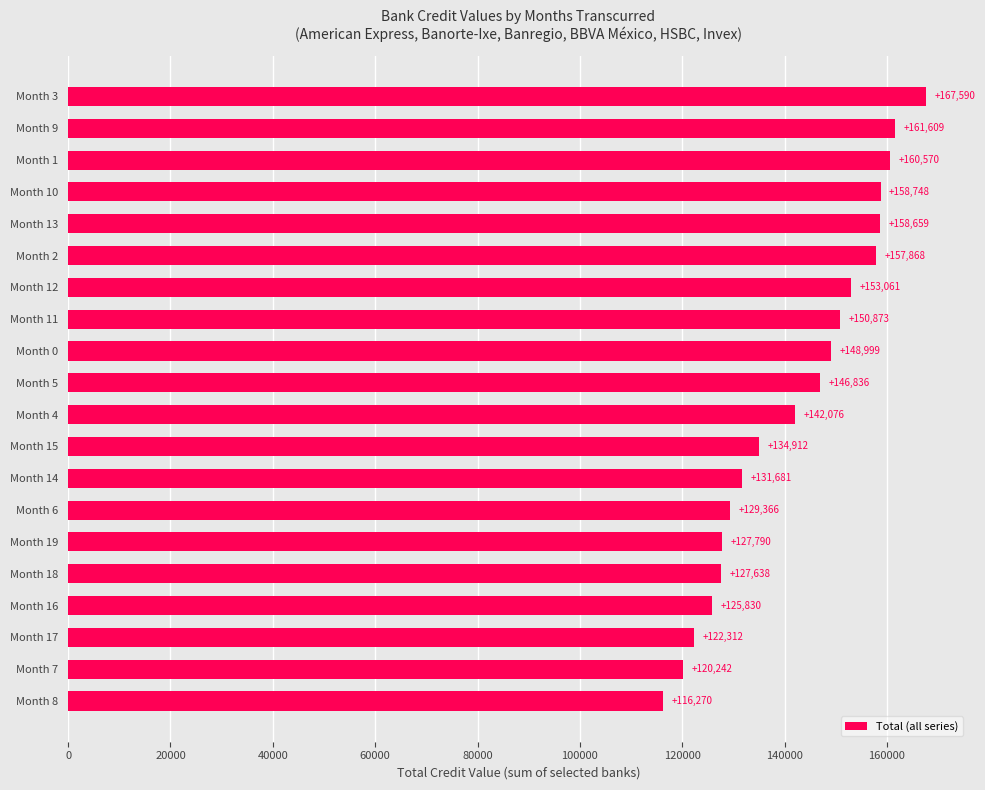

What is the change in value from Month 6 to Month 3?

+38224